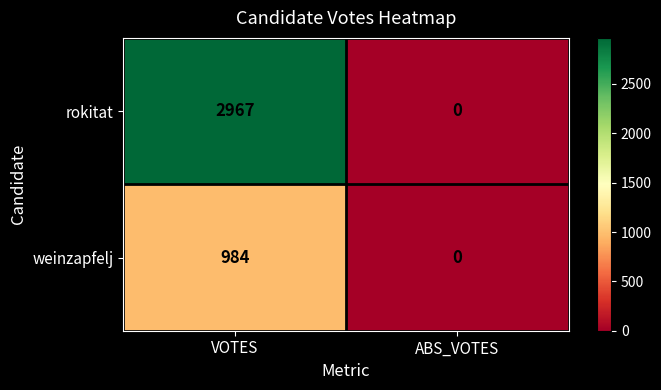

Reading left to right, extract all data points from this chart.

rokitat: VOTES=2967	ABS_VOTES=0
weinzapfelj: VOTES=984	ABS_VOTES=0